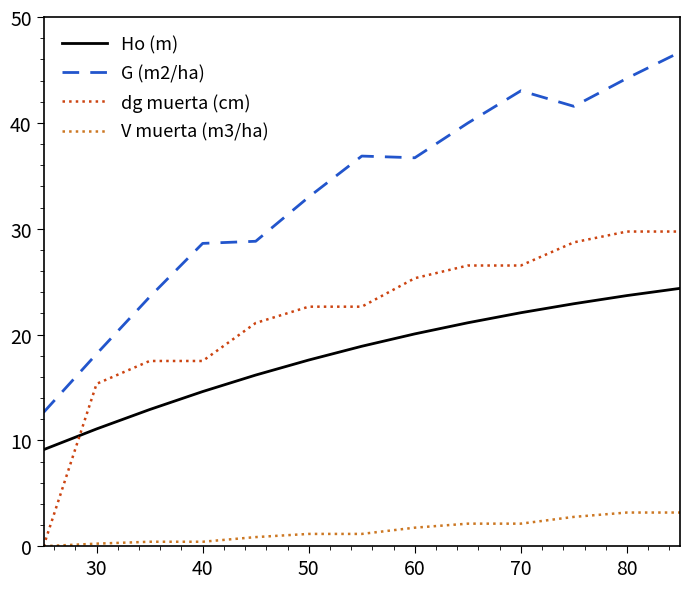

What is the lowest value of the Ho (m) series?

9.1